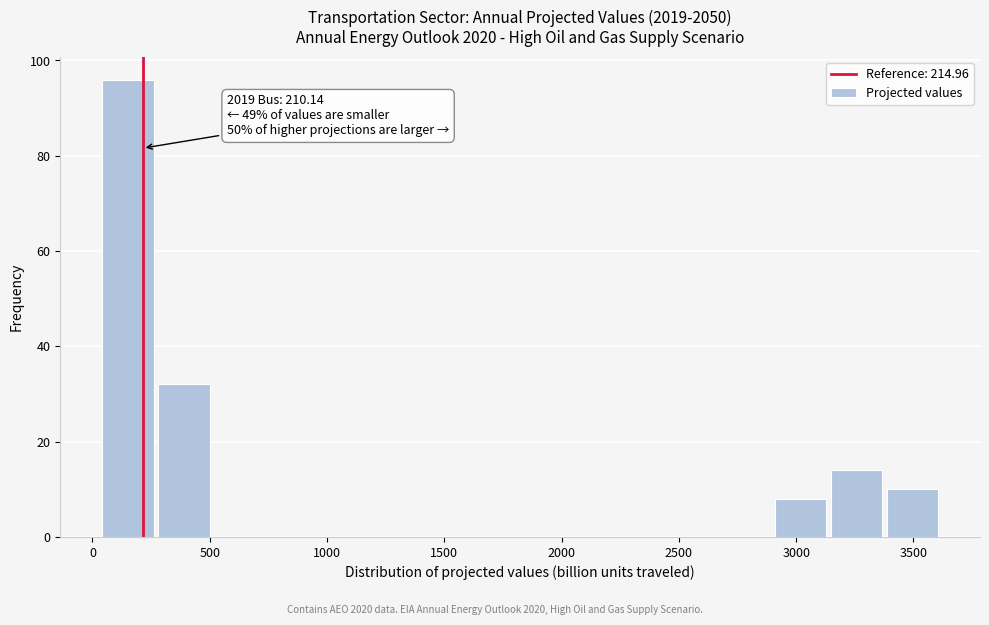

Which range on the x-axis has the tallest bar?

50 to 300